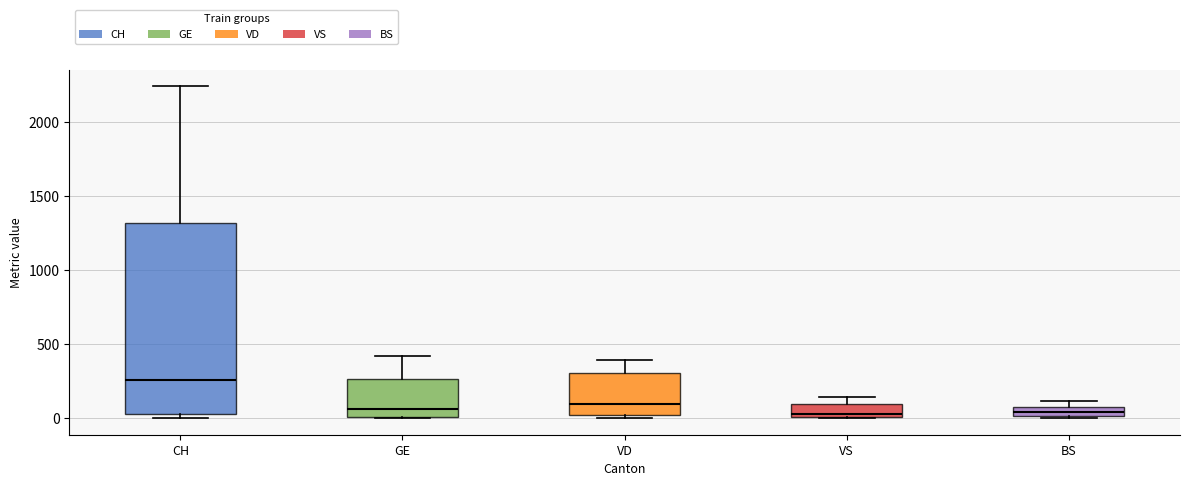

Comparing the boxes themselves (not the whiskers), which one is the tallest?

CH